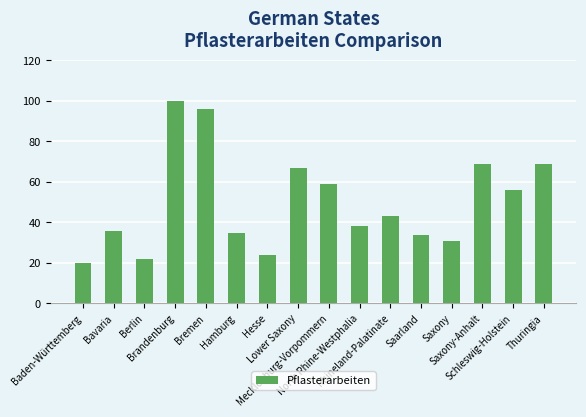

Are the bars horizontal?

No